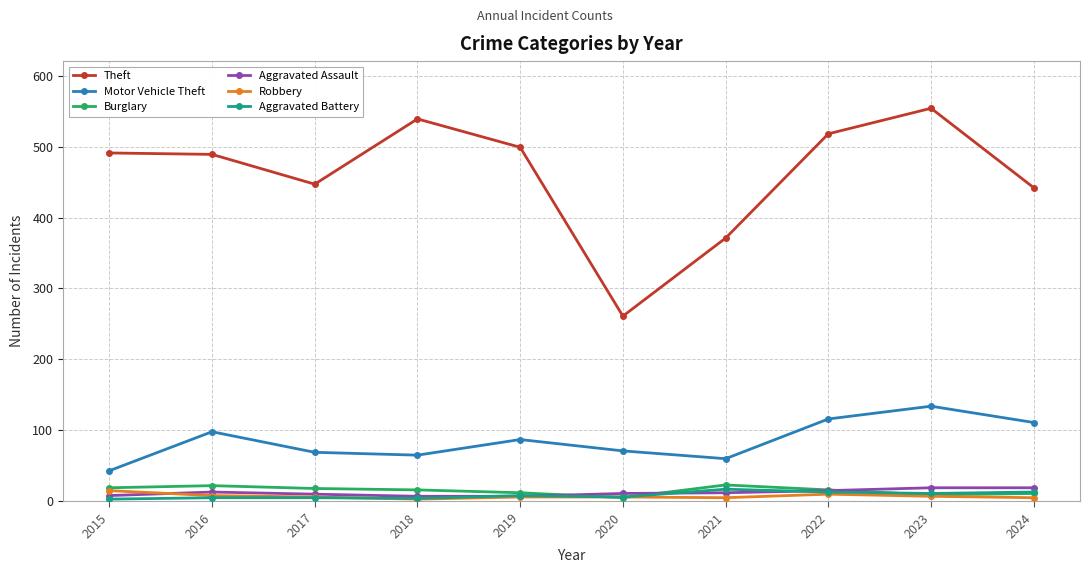

At how many categories does at least one series exceed 427?

8